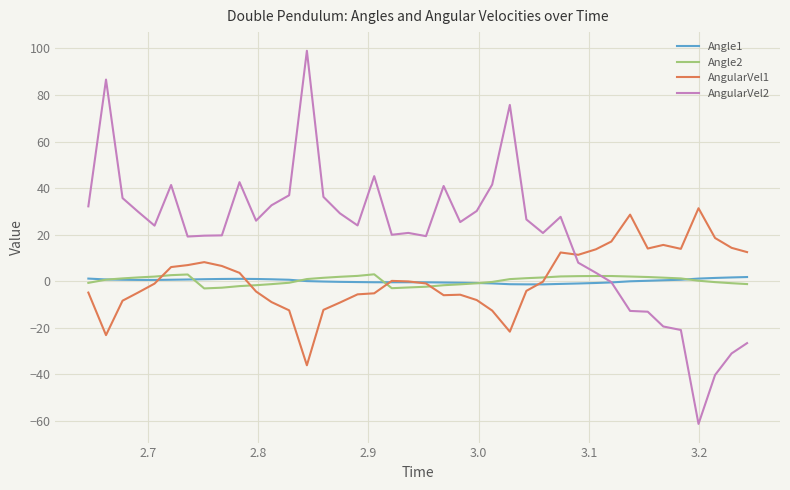

What is the maximum value shown in the chart?

99.0